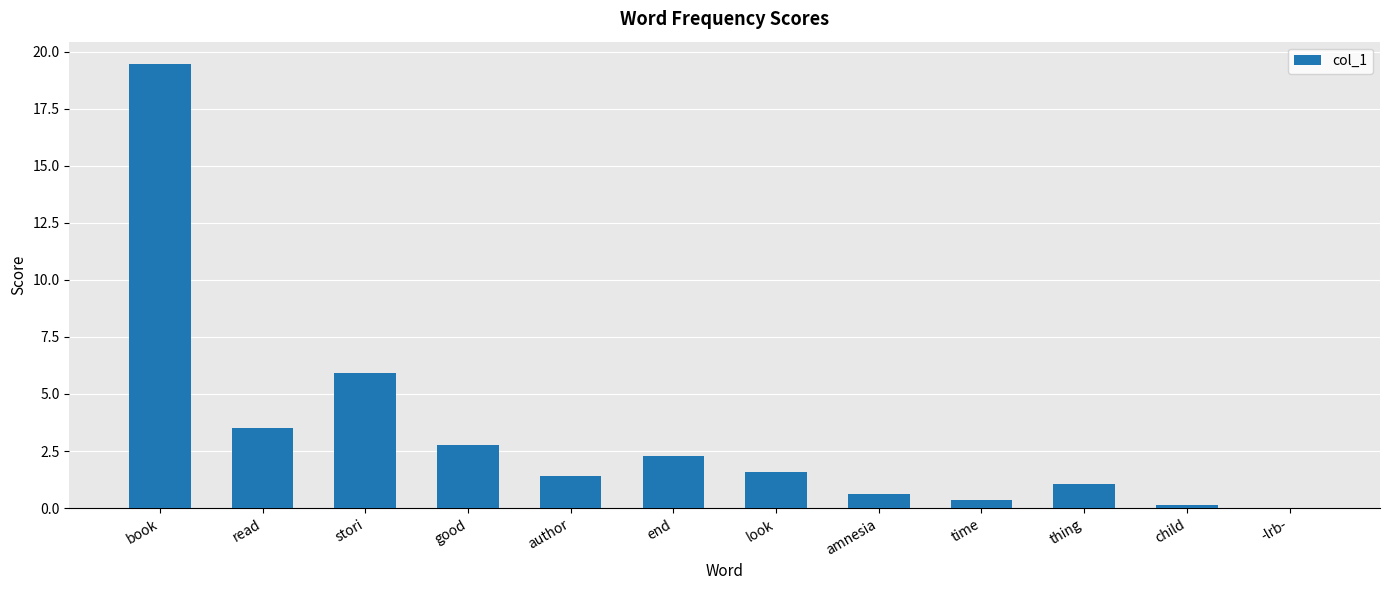

What is the sum of the values at thing and read?

4.6